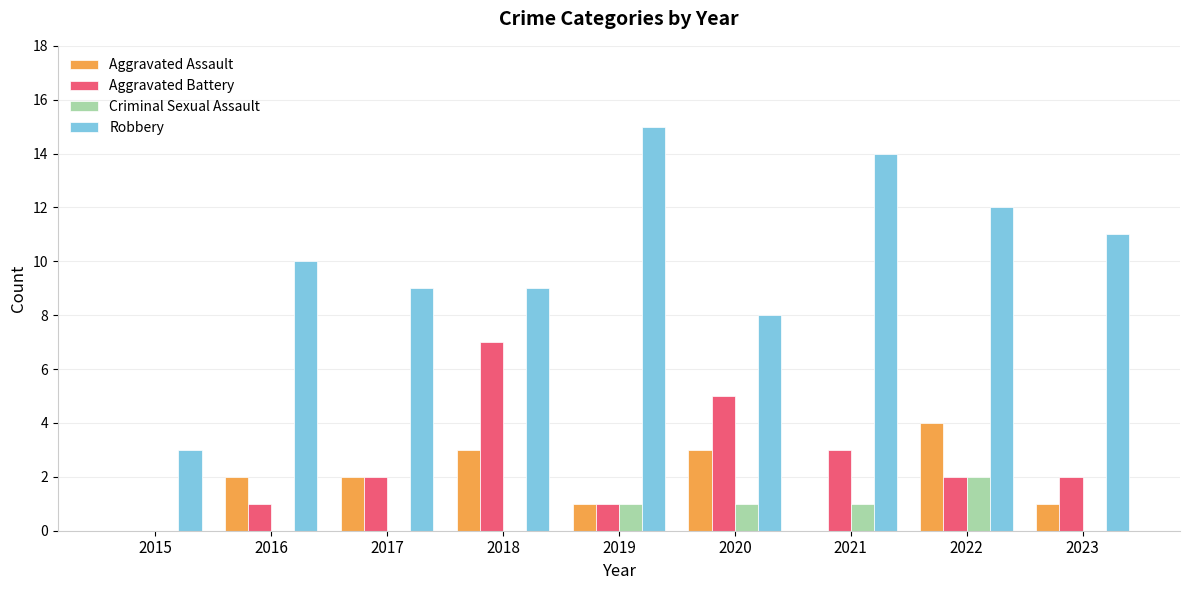

Reading left to right, extract all data points from this chart.

Aggravated Assault: 2015=0	2016=2	2017=2	2018=3	2019=1	2020=3	2021=0	2022=4	2023=1
Aggravated Battery: 2015=0	2016=1	2017=2	2018=7	2019=1	2020=5	2021=3	2022=2	2023=2
Criminal Sexual Assault: 2015=0	2016=0	2017=0	2018=0	2019=1	2020=1	2021=1	2022=2	2023=0
Robbery: 2015=3	2016=10	2017=9	2018=9	2019=15	2020=8	2021=14	2022=12	2023=11